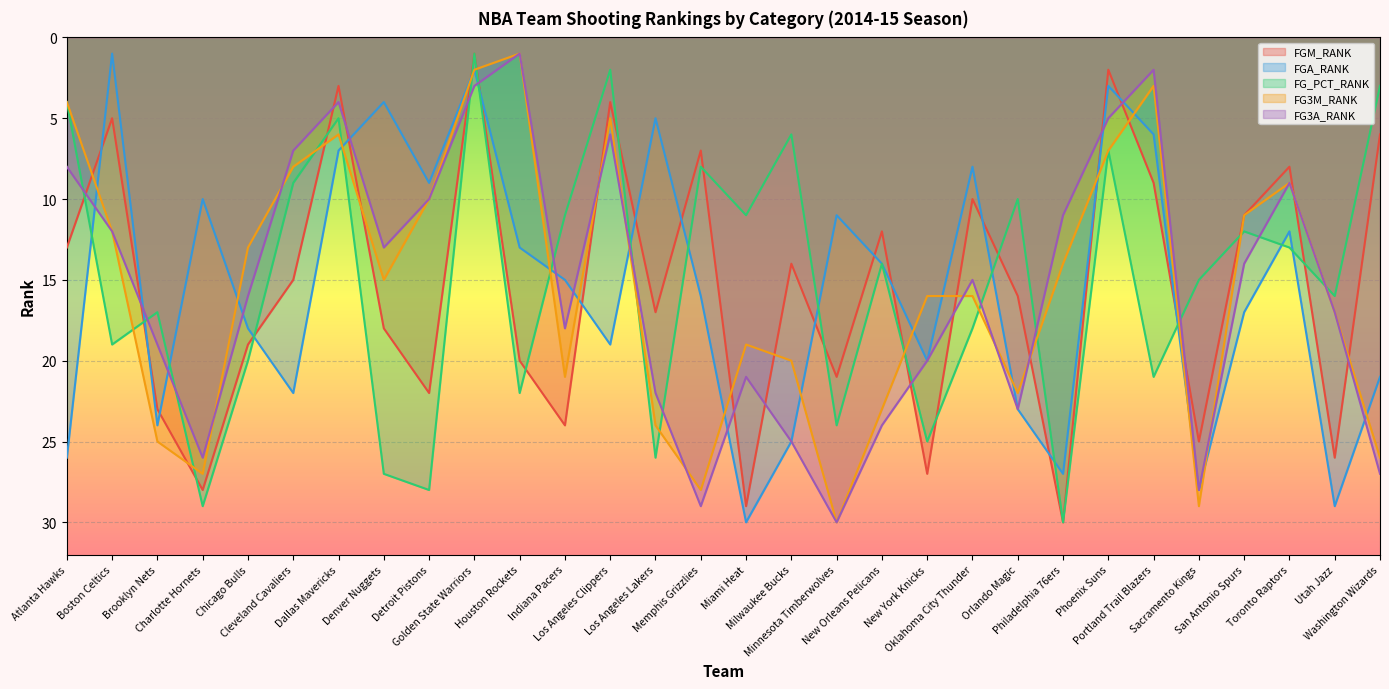

Reading right to left, extract all data points from this chart.

FGM_RANK: 6	26	8	11	25	9	2	30	16	10	27	12	21	14	29	7	17	4	24	20	1	22	18	3	15	19	28	23	5	13
FGA_RANK: 21	29	12	17	28	6	3	27	23	8	20	14	11	25	30	16	5	19	15	13	2	9	4	7	22	18	10	24	1	26
FG_PCT_RANK: 3	16	13	12	15	21	7	30	10	18	25	14	24	6	11	8	26	2	11	22	1	28	27	5	9	20	29	17	19	4
FG3M_RANK: 26	17	9	11	29	3	7	14	22	16	16	23	30	20	19	28	24	5	21	1	2	10	15	6	8	13	27	25	12	4
FG3A_RANK: 27	17	9	14	28	2	5	11	23	15	20	24	30	25	21	29	22	6	18	1	3	10	13	4	7	16	26	19	12	8